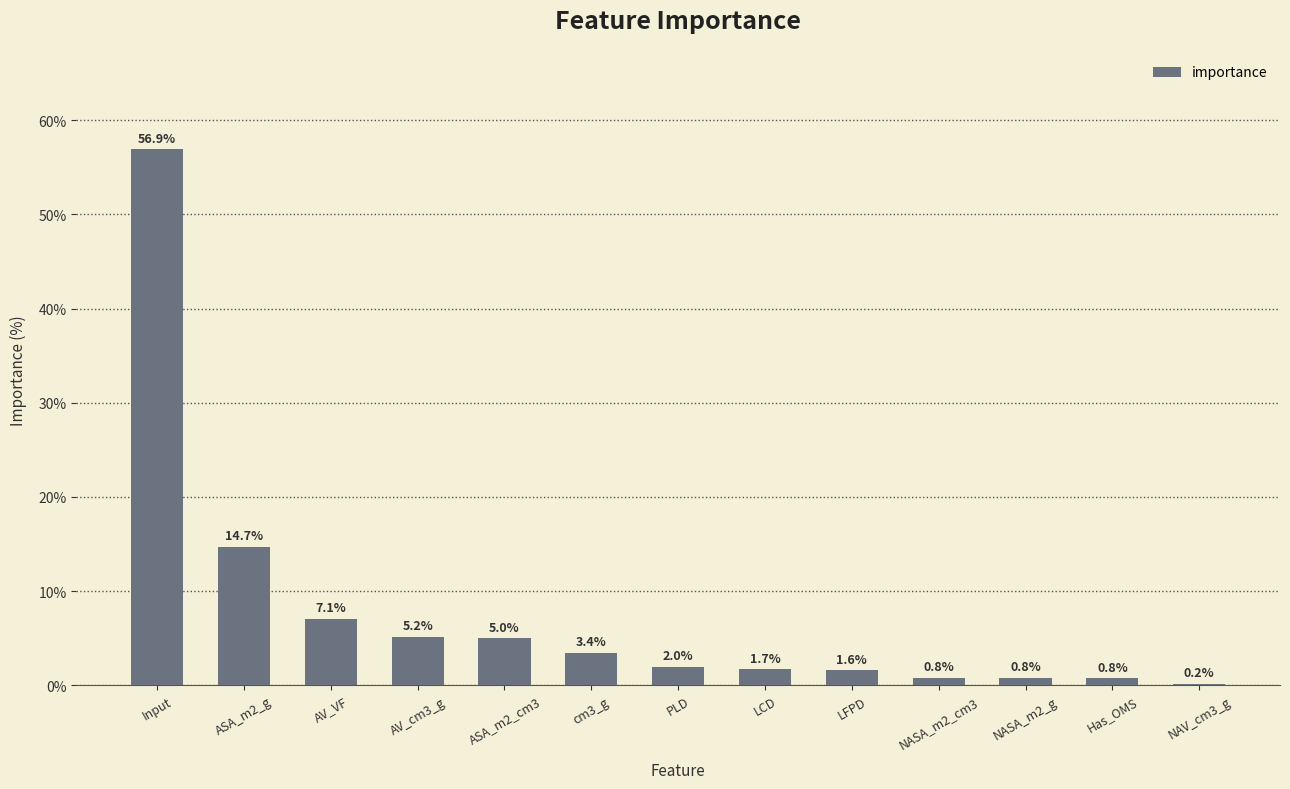

Are the bars grouped side by side (vs. stacked)?

No